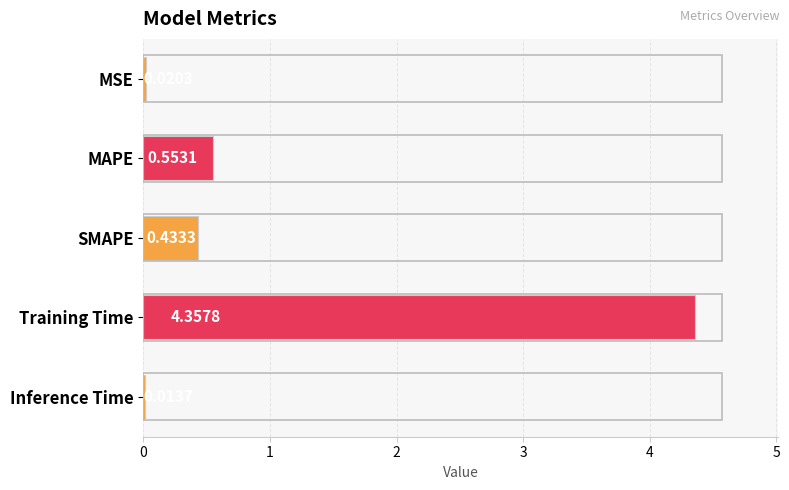

At which category does the chart reach its peak across all series?

Training Time